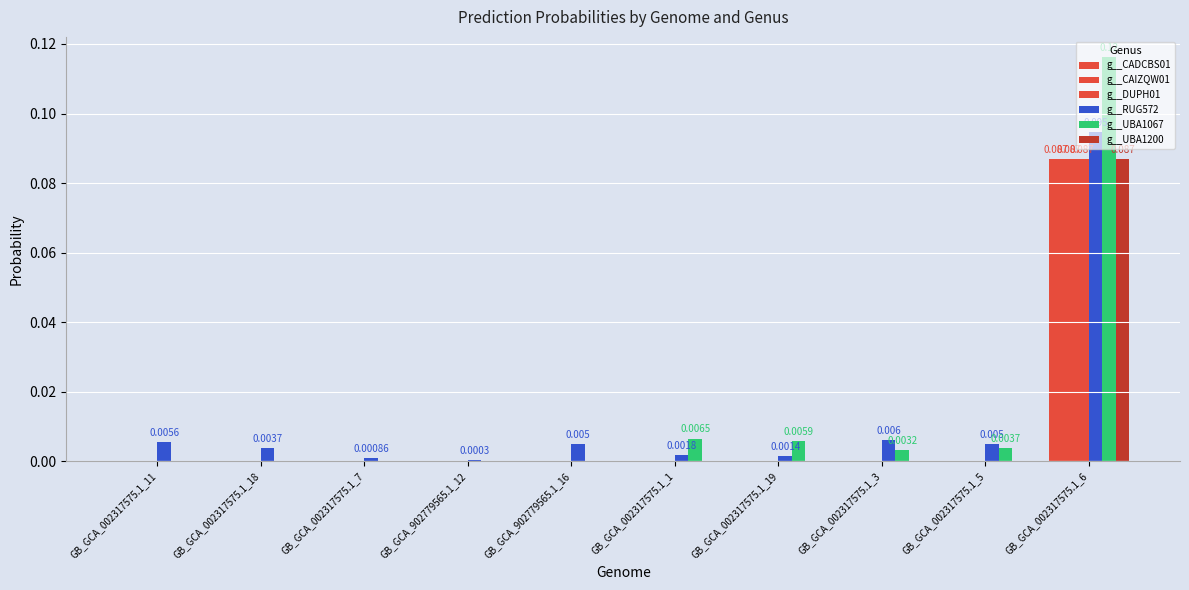

Are the bars grouped side by side (vs. stacked)?

Yes